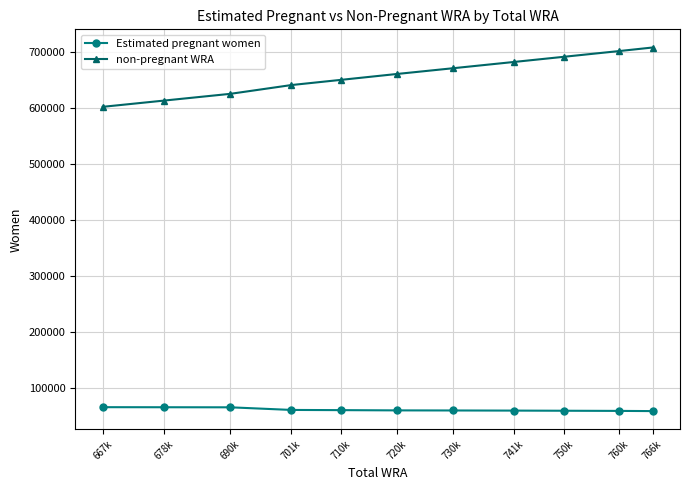

What are all the series names shown in the legend?

Estimated pregnant women, non-pregnant WRA